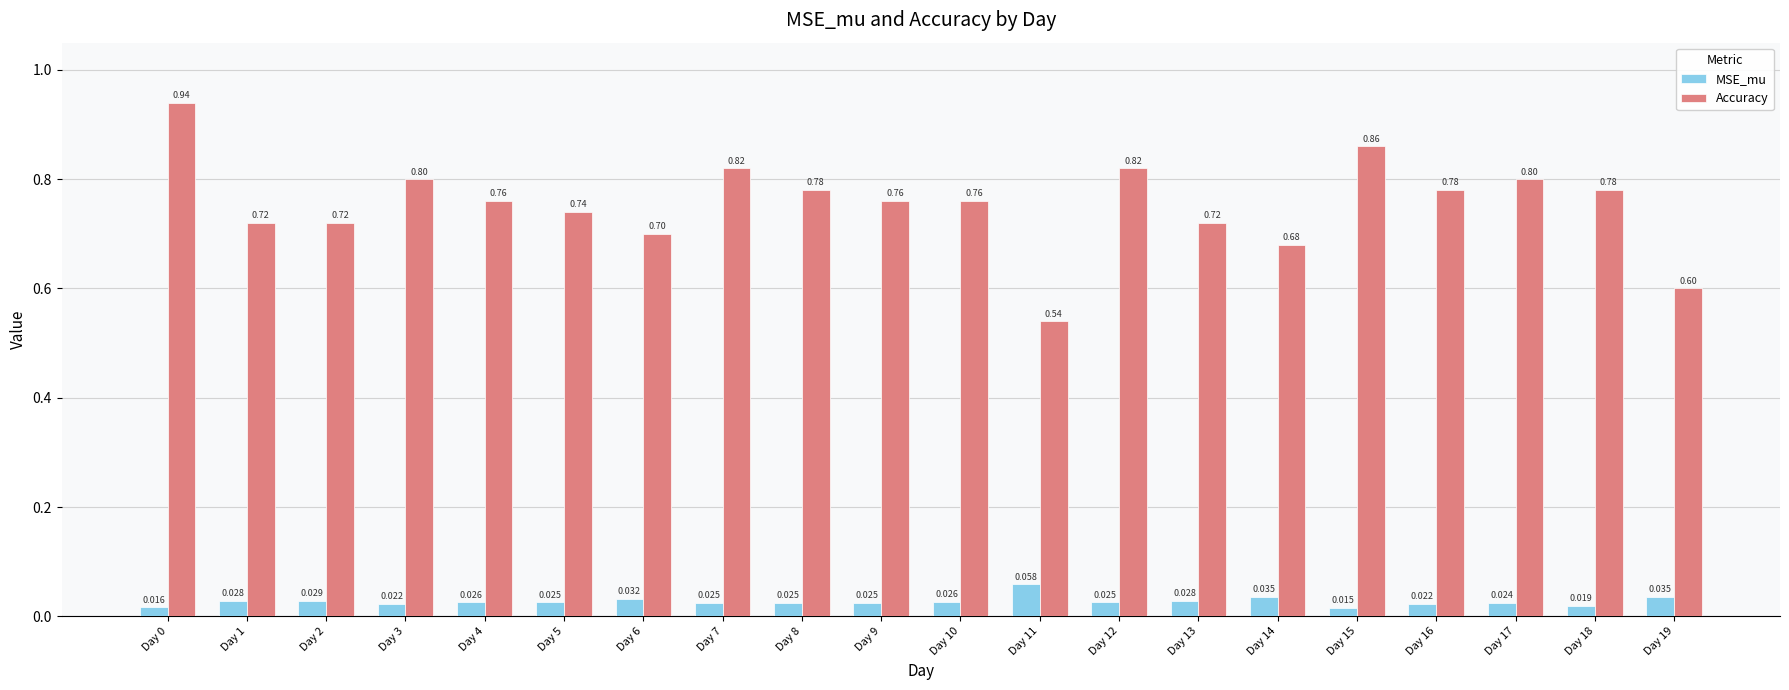

How many distinct data groups are displayed?

2